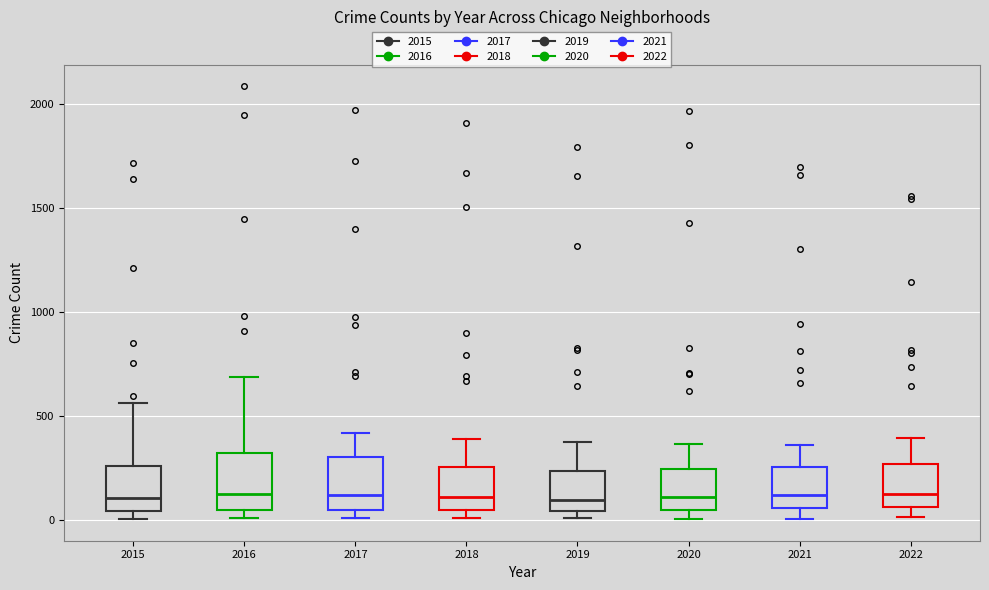

Reading left to right, transcribe this box plot: for each box, give where its median line is, the range the box spans, and where its two whiskers end, as read against the y-axis. The values are not printed on the chart, so give them approximately, as read against the axis.

2015: median 100, box 50 to 250, whiskers 0 to 550
2016: median 150, box 50 to 300, whiskers 0 to 700
2017: median 100, box 50 to 300, whiskers 0 to 400
2018: median 100, box 50 to 250, whiskers 0 to 400
2019: median 100, box 50 to 250, whiskers 0 to 400
2020: median 100, box 50 to 250, whiskers 0 to 350
2021: median 100, box 50 to 250, whiskers 0 to 350
2022: median 150, box 50 to 250, whiskers 0 to 400